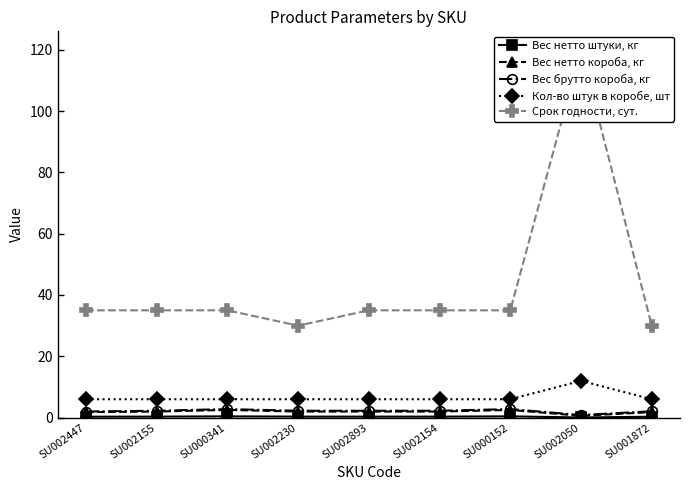

What is the difference between the second highest and second lowest values in the Вес брутто короба, кг series?

0.8